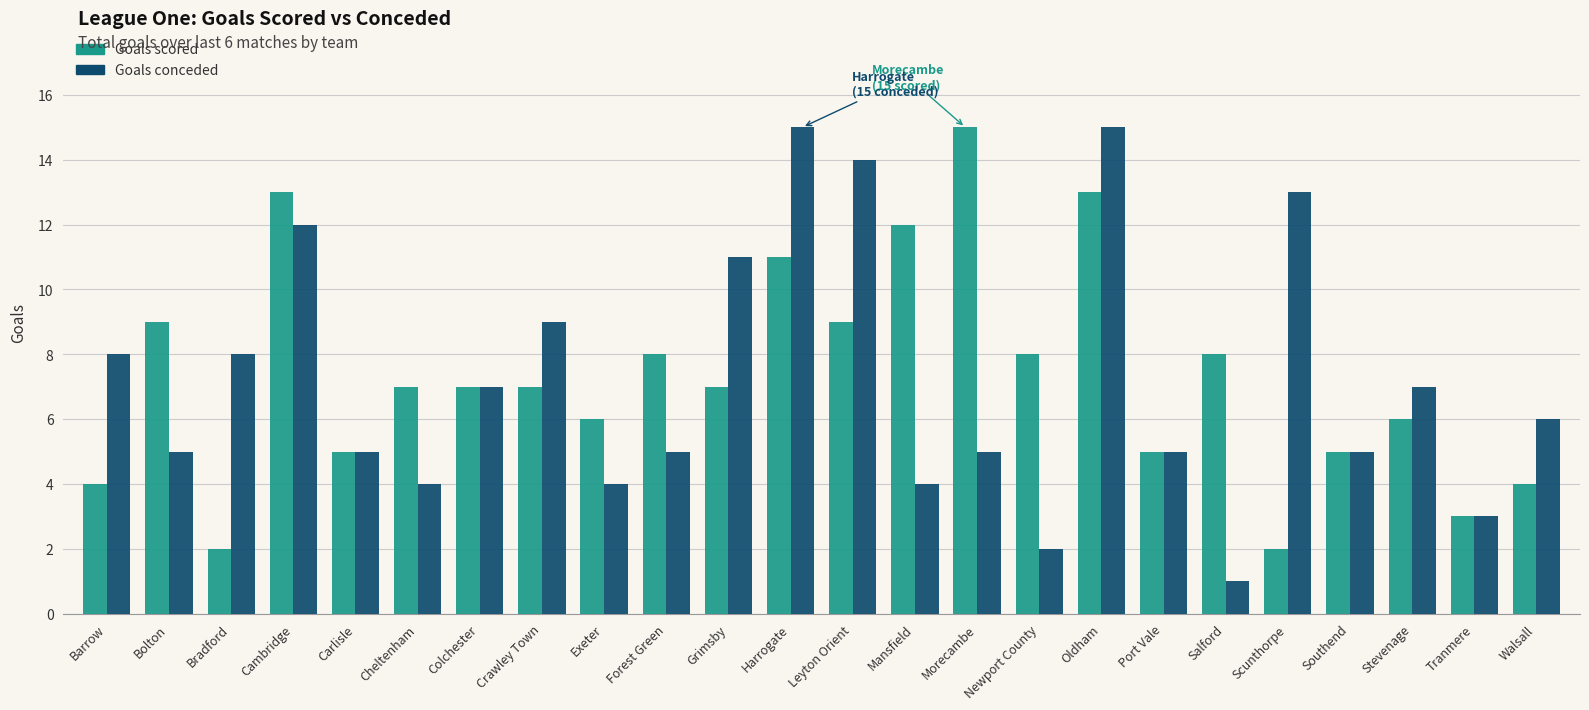

Which series has the widest spread of values?

Goals conceded